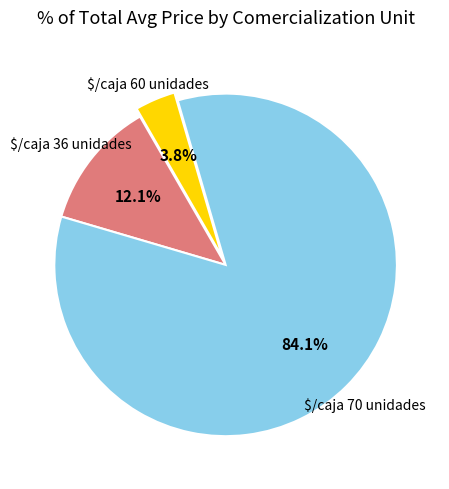

Is there any slice that represents more than half of the pie?

Yes